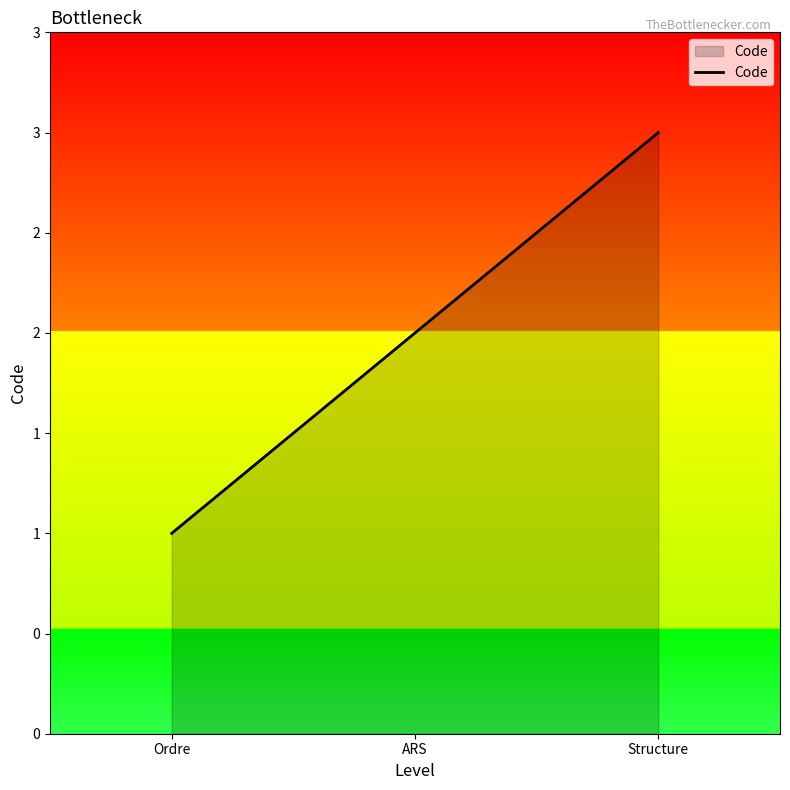

Which label corresponds to the largest value in the chart?

Structure